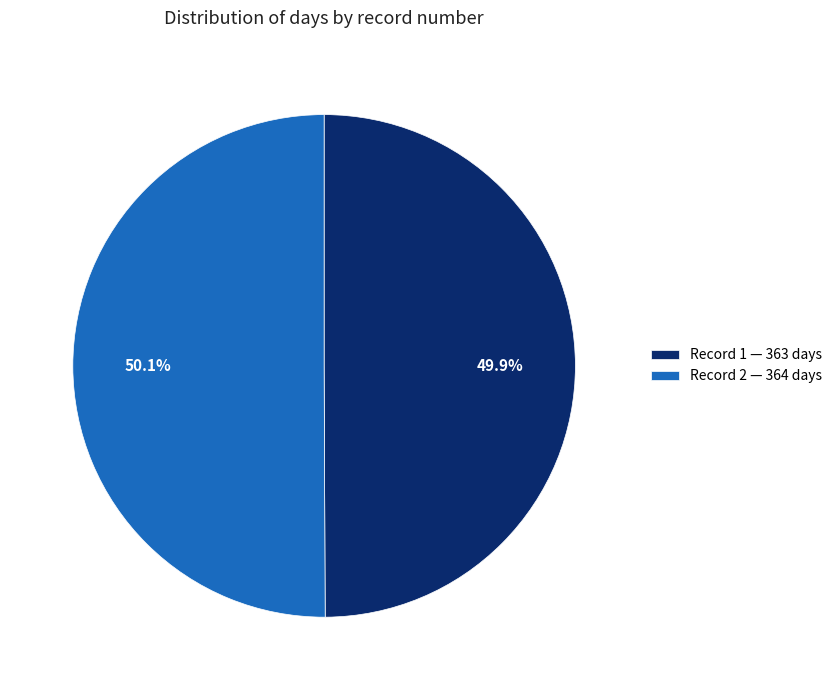

Is the sum of Record 2 — 364 days and Record 1 — 363 days greater than half?

Yes